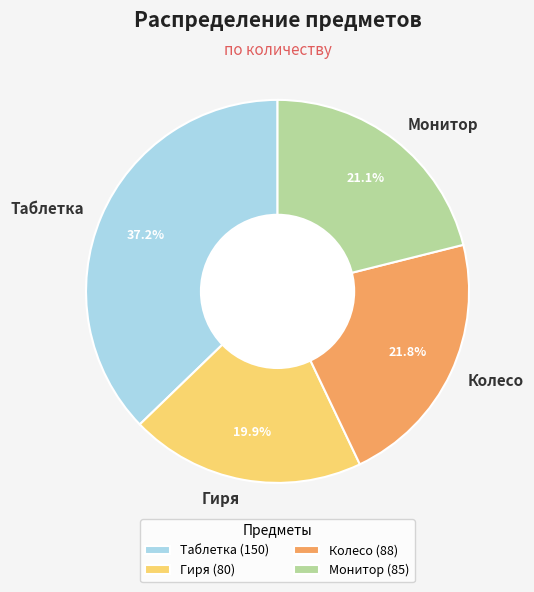

Is there a majority slice in this chart?

No